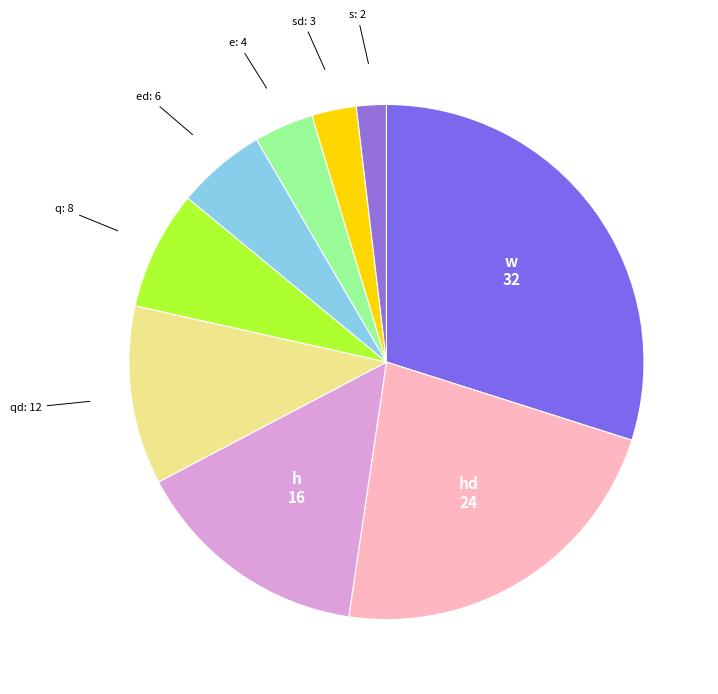

Between h and s, which is larger?

h